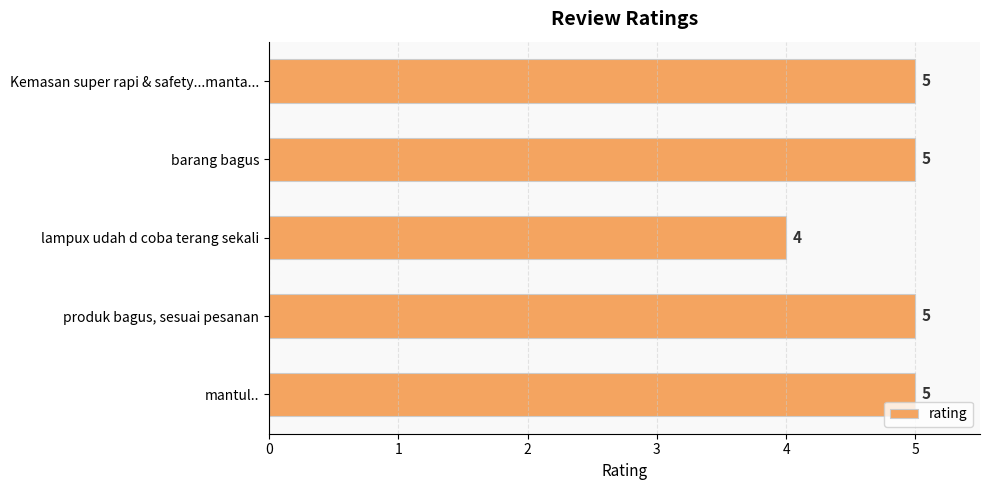

What is the ratio of the value at produk bagus, sesuai pesanan to the value at mantul..?

1.0